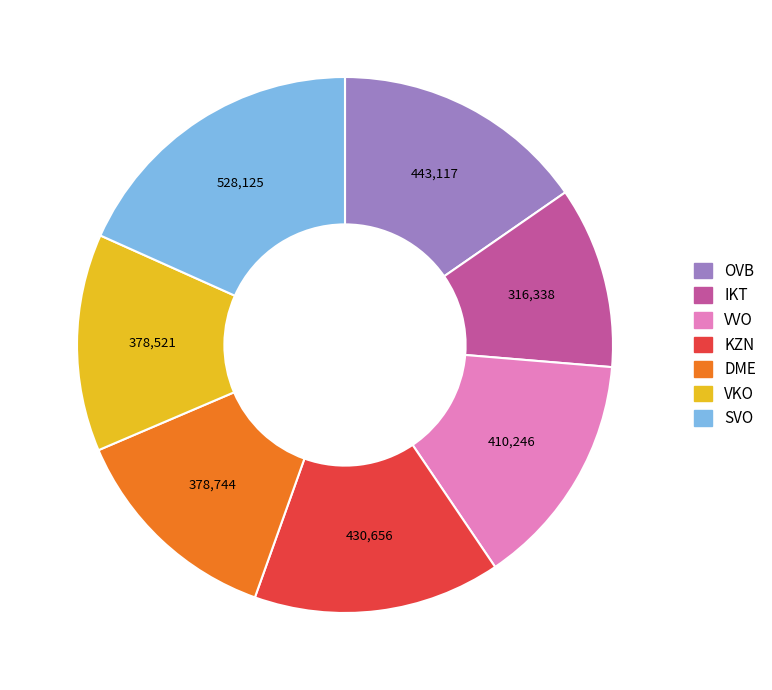

Combined, do SVO and IKT account for over 50%?

No